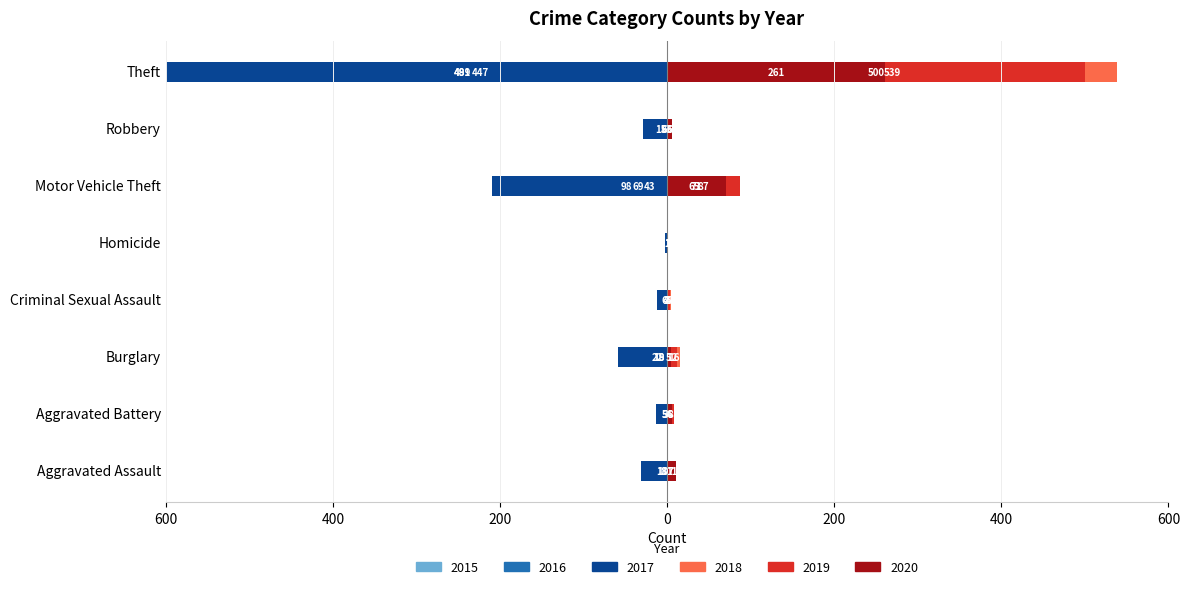

Which category has the lowest value in the 2018 series?

Homicide